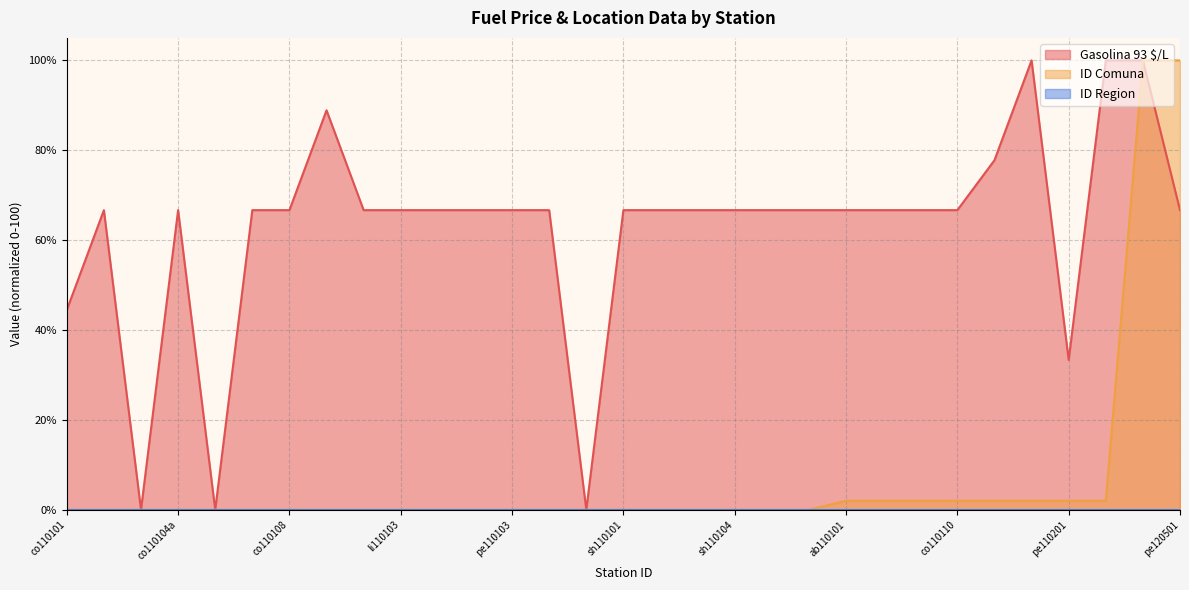

Reading left to right, what are all the values shown in this chart?

Gasolina 93 $/L: 44.4	66.7	0.0	66.7	0.0	66.7	66.7	88.9	66.7	66.7	66.7	66.7	66.7	66.7	0.0	66.7	66.7	66.7	66.7	66.7	66.7	66.7	66.7	66.7	66.7	77.8	100.0	33.3	100.0	100.0	66.7
ID Comuna: 0.0	0.0	0.0	0.0	0.0	0.0	0.0	0.0	0.0	0.0	0.0	0.0	0.0	0.0	0.0	0.0	0.0	0.0	0.0	0.0	0.0	2.0	2.0	2.0	2.0	2.0	2.0	2.0	2.0	100.0	100.0